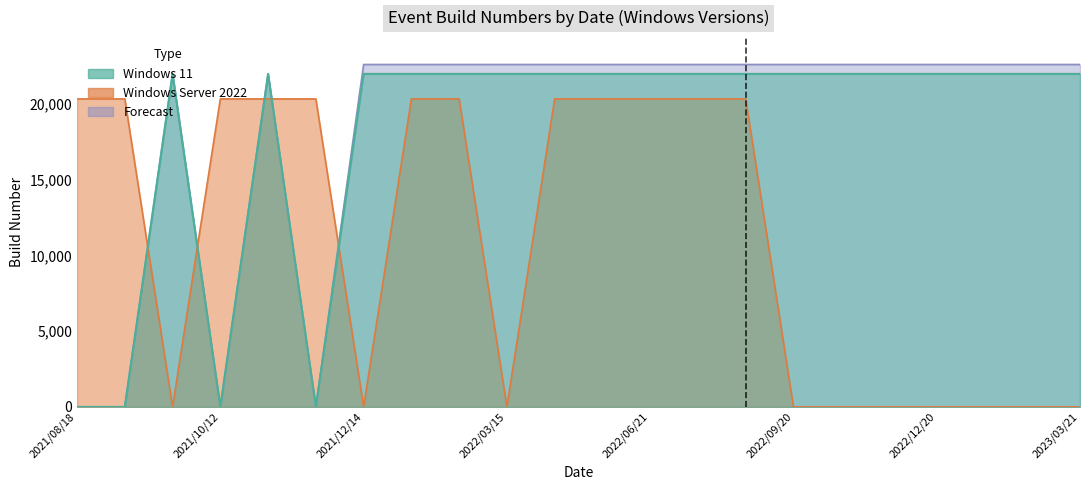

Does the chart display data point markers on the line(s)?

No